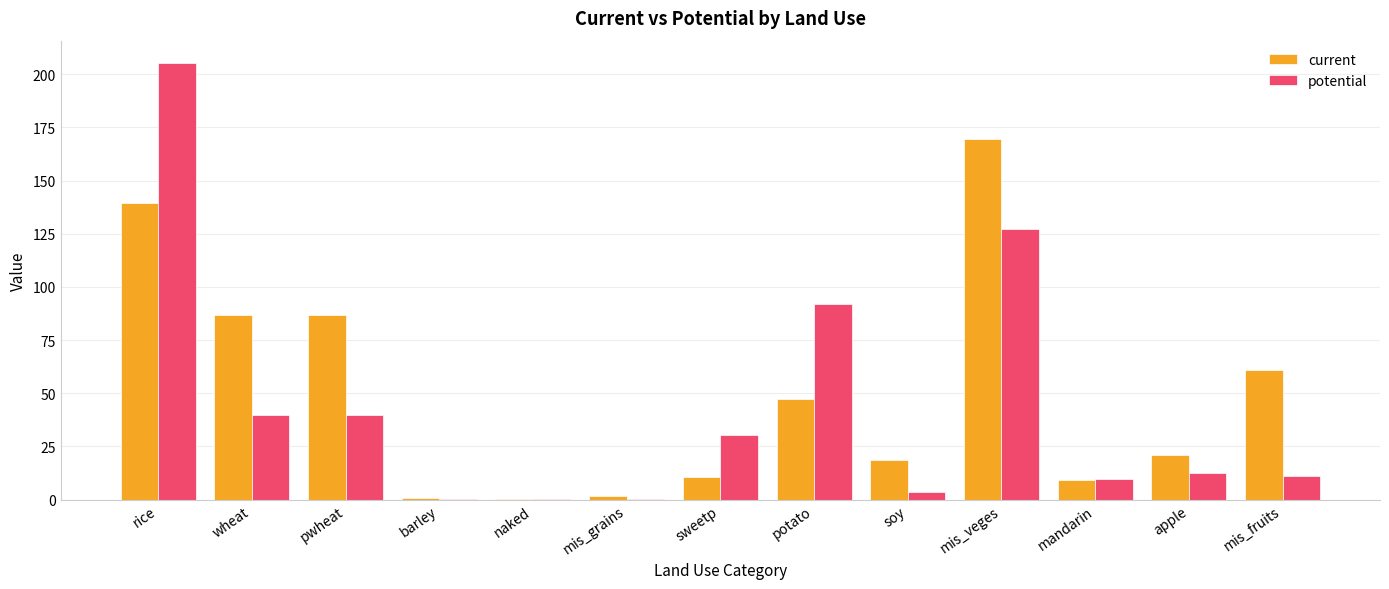

Does the chart contain stacked bars?

No